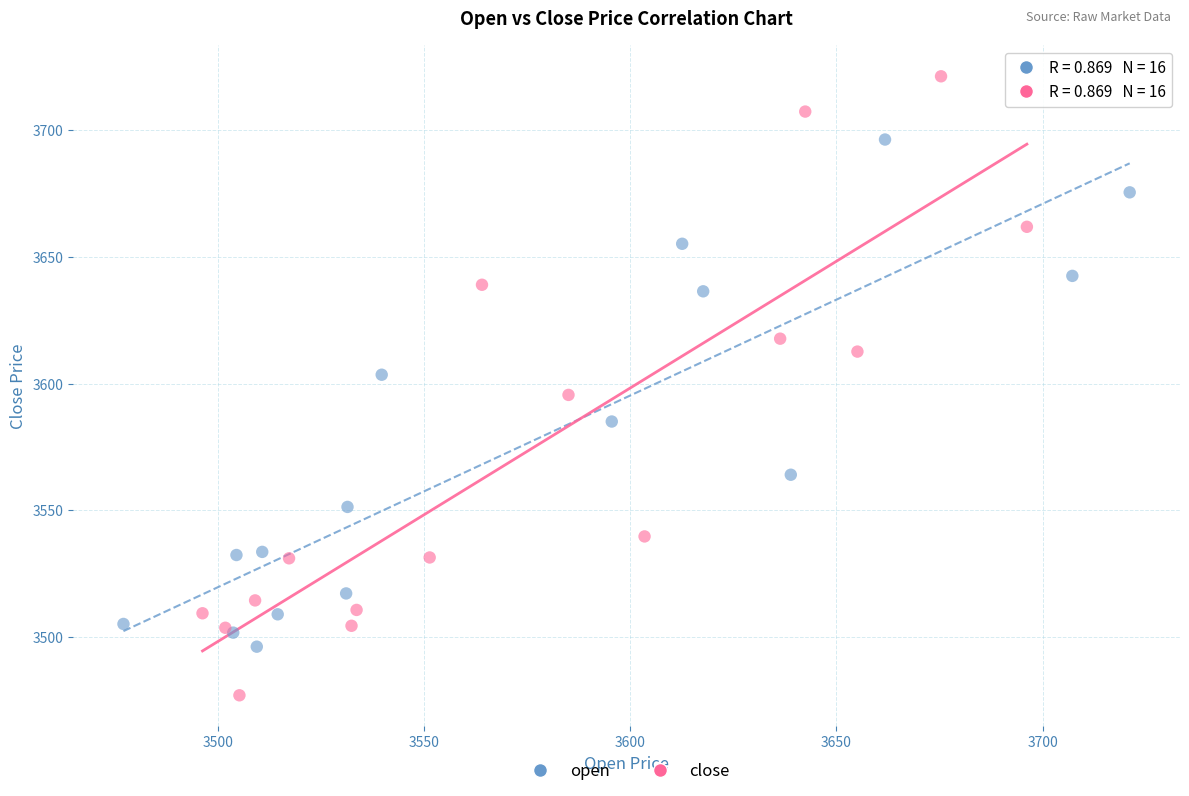

Which series has the largest Y range (max minus min)?

close